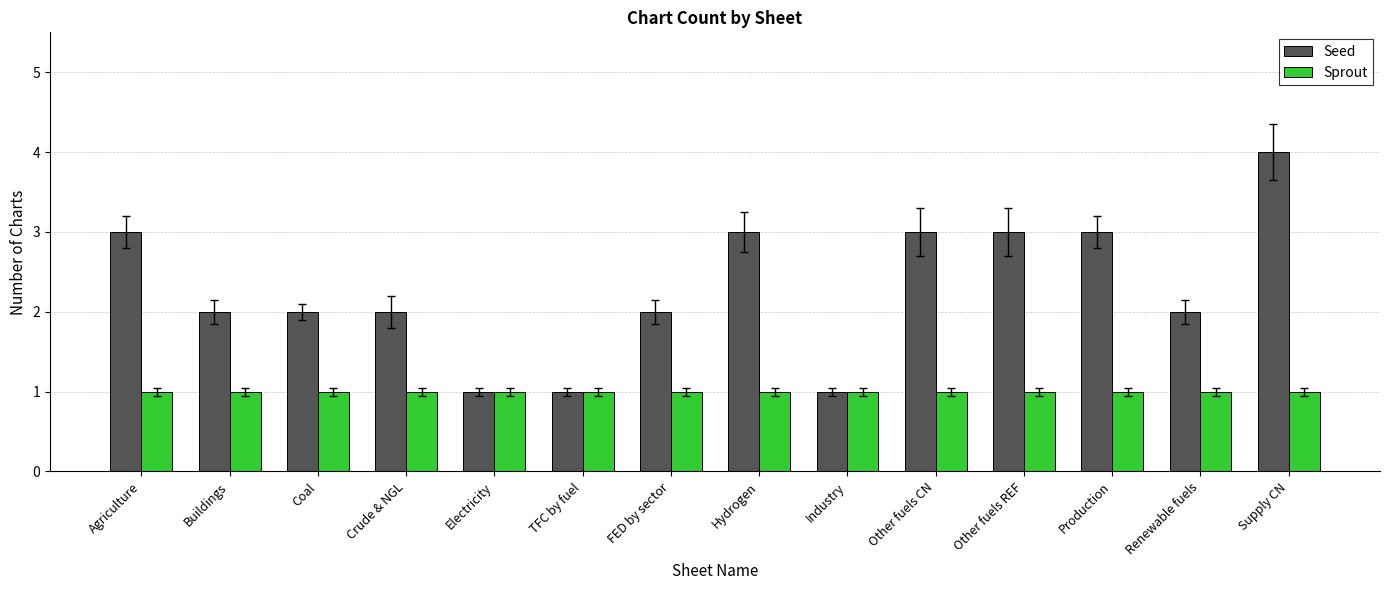

What is the sum of all Sprout values?

14